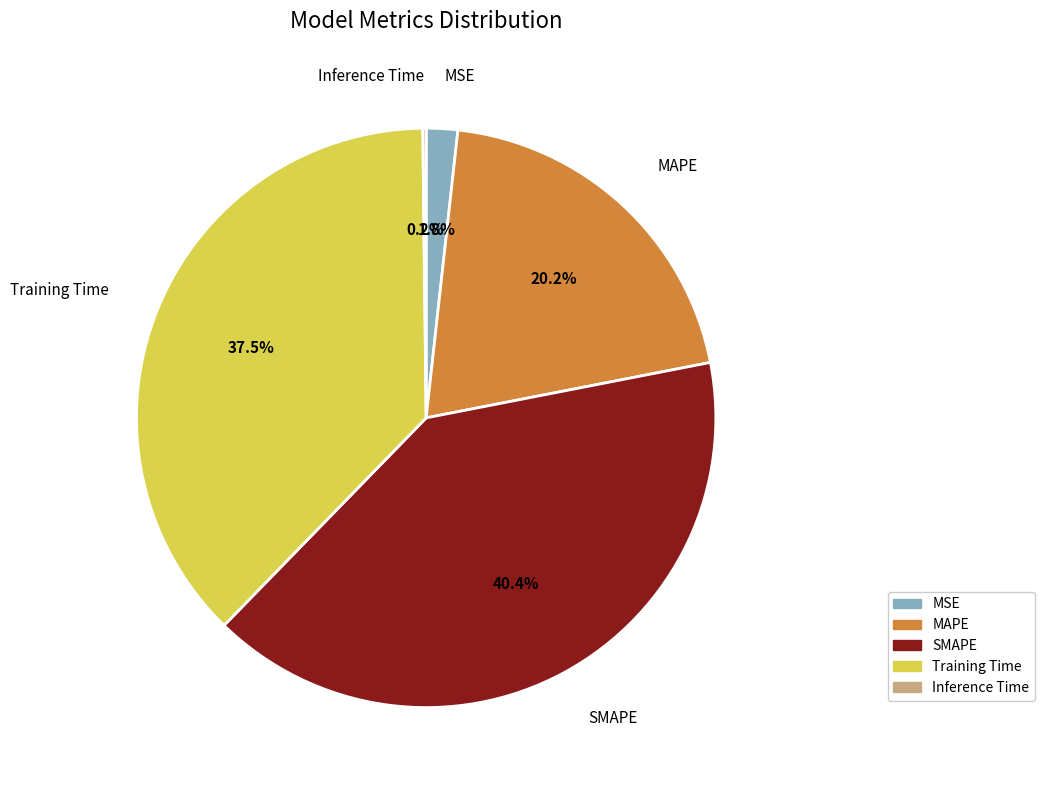

Which slice is the largest?

SMAPE